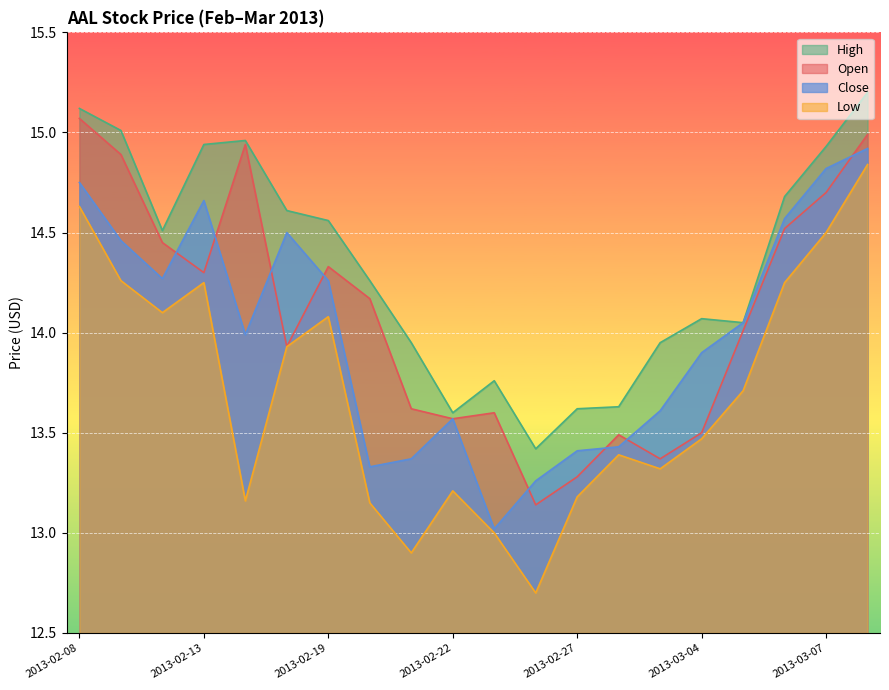

True or false: close has a value of 7.1 at 2013-02-27.

False